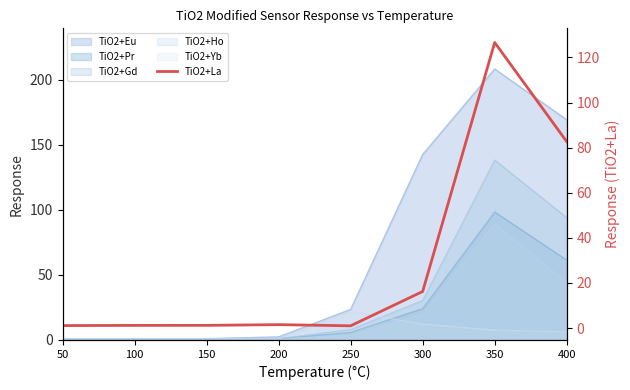

What is the smallest value displayed?

1.0